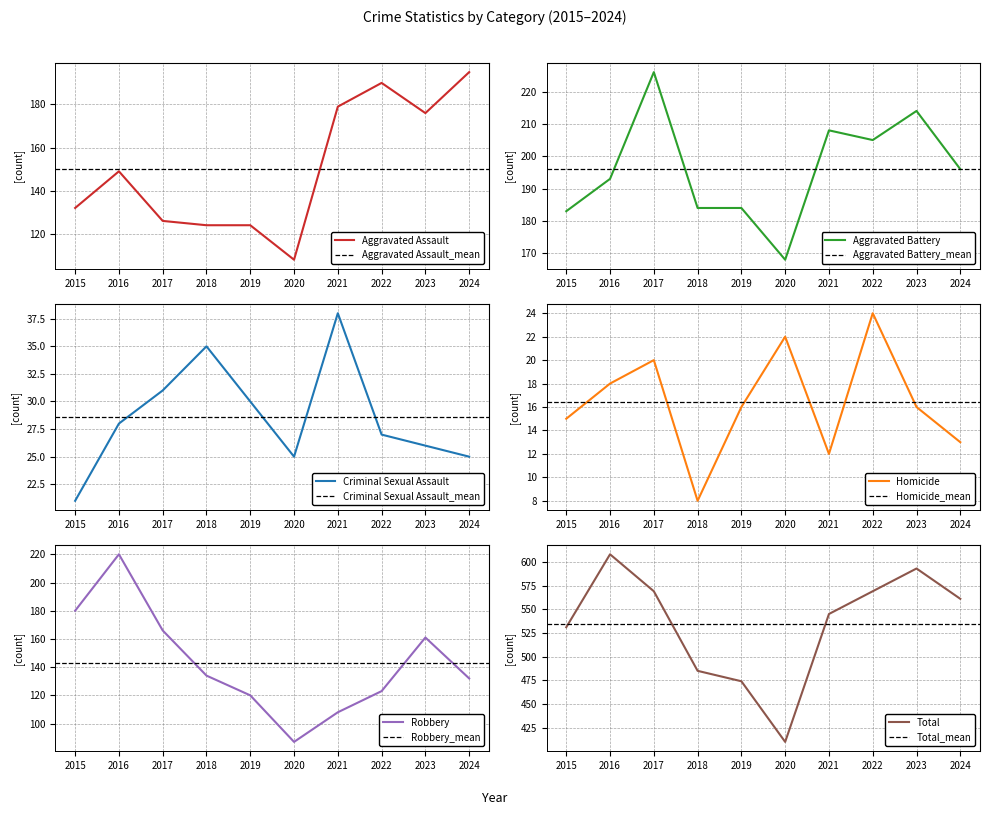

What is the maximum value shown in the chart?

608